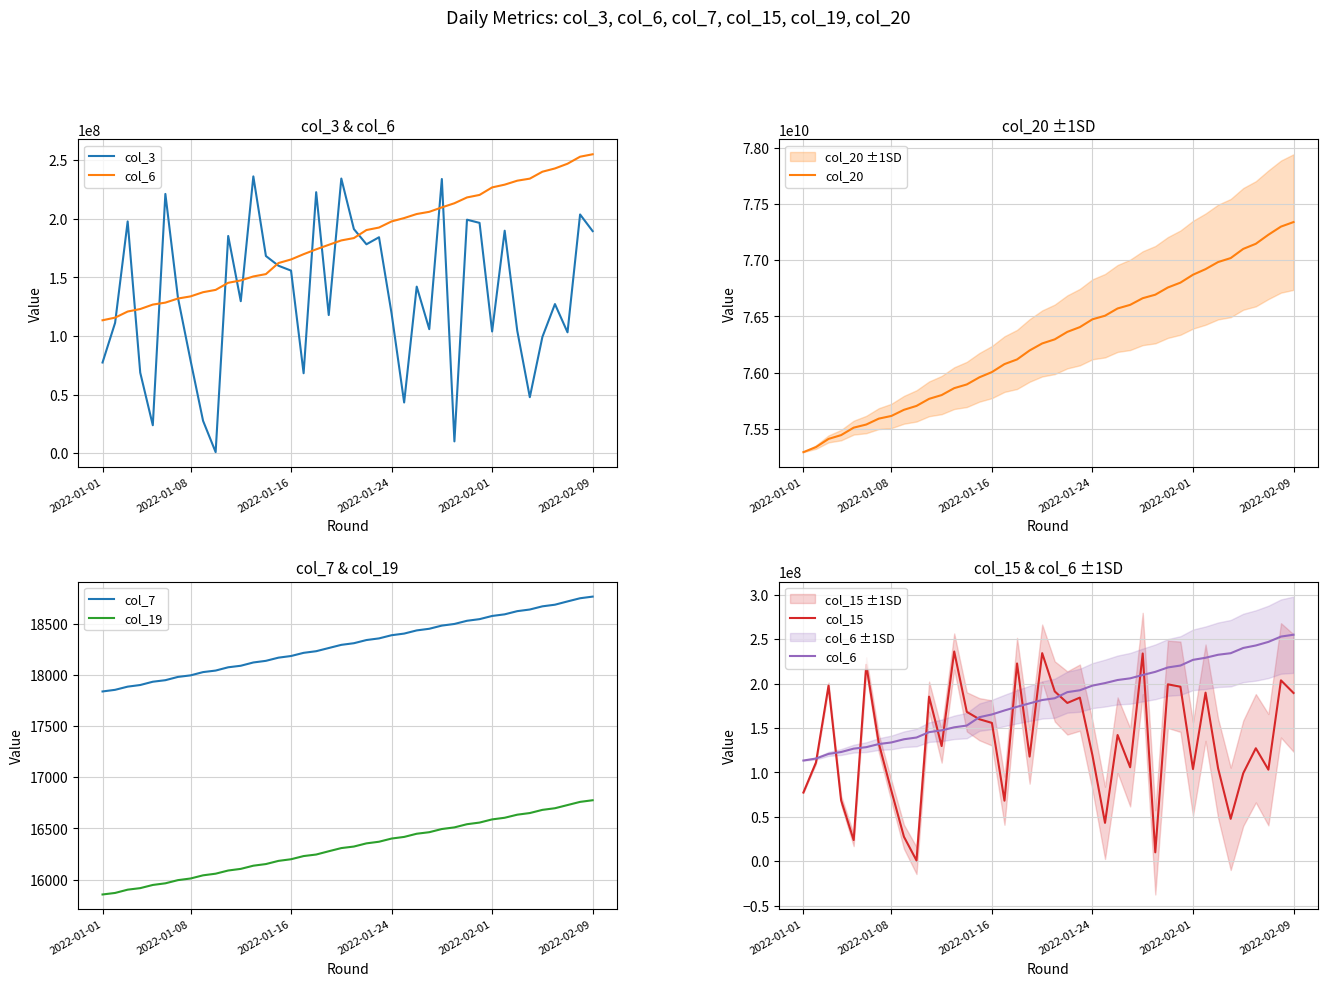

What is the difference between the maximum and minimum values in the col_15 series?

235445848